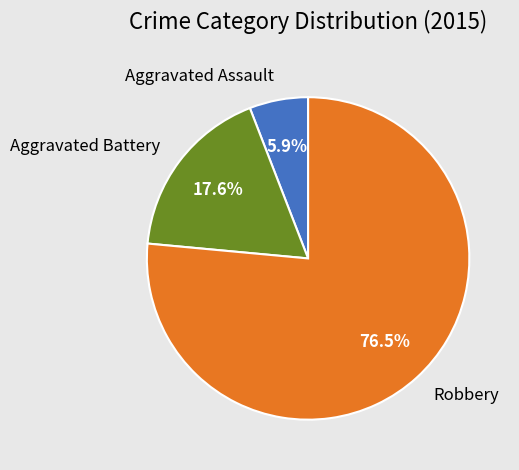

What portion of the pie excludes Aggravated Assault?

94.1%